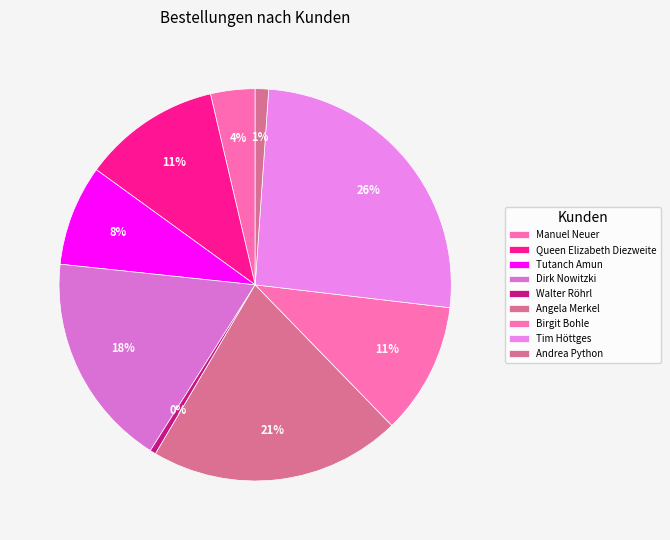

Count the number of slices in the pie.

9